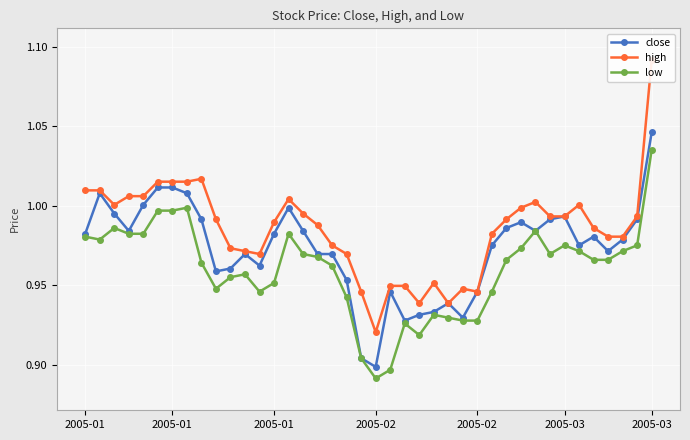

What is the average value of the high series?

1.0